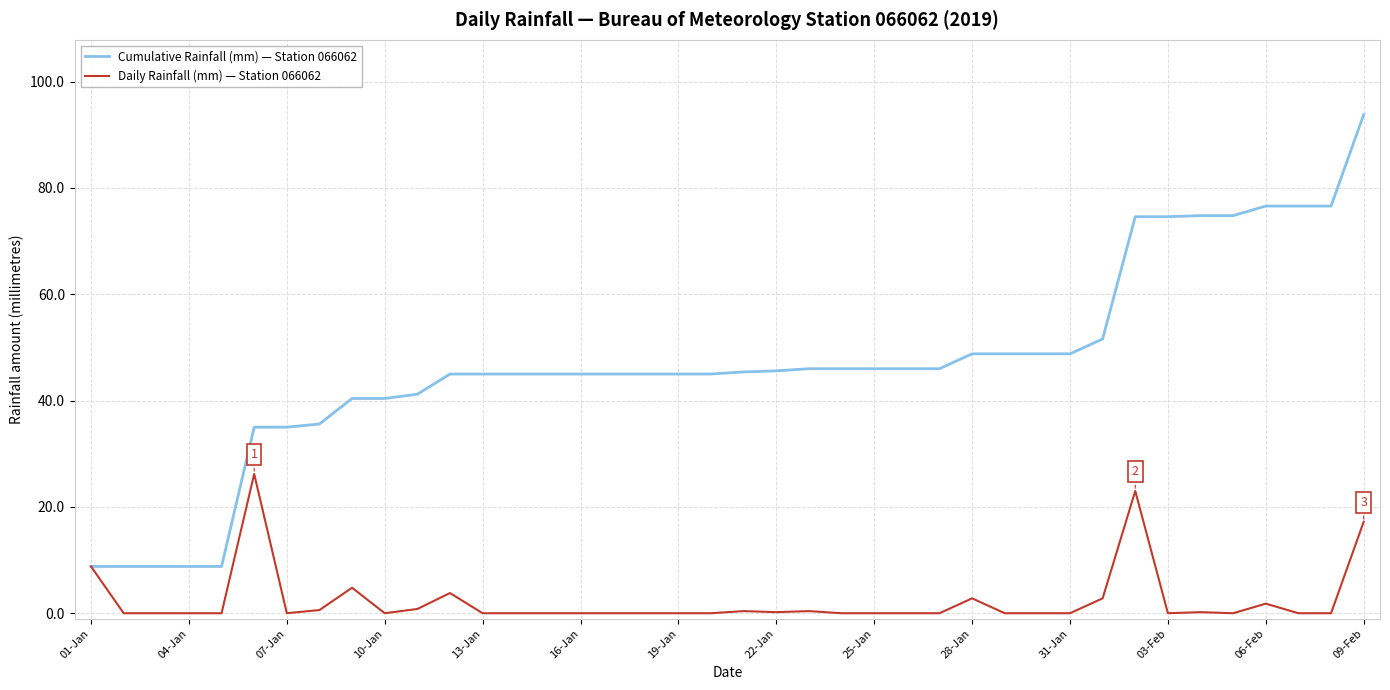

List the series in order of their peak value, lowest first.

Daily Rainfall (mm) — Station 066062, Cumulative Rainfall (mm) — Station 066062